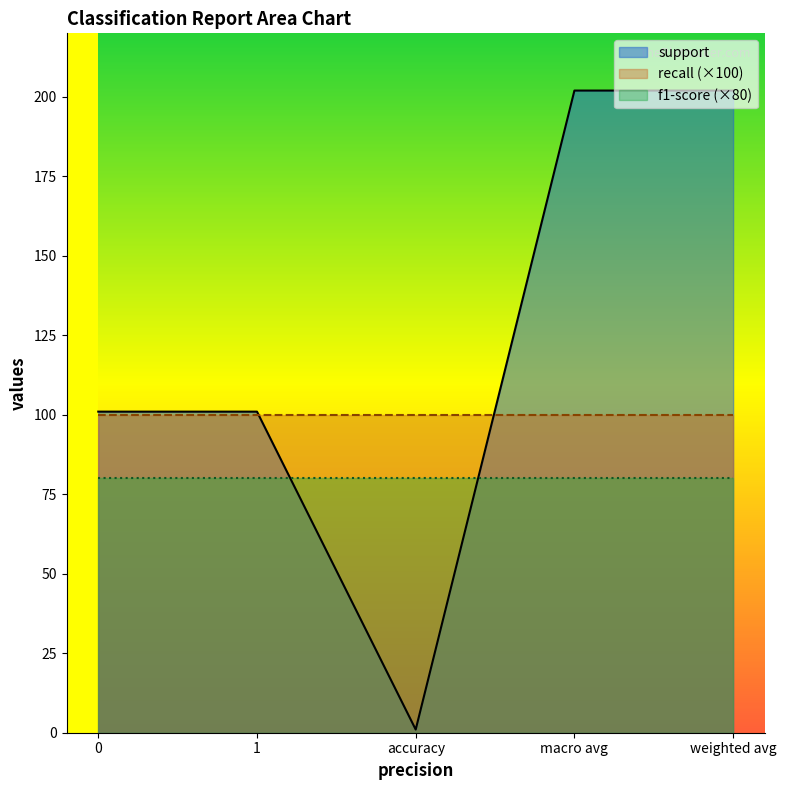

Is the value of recall at weighted avg greater than the value of f1-score at weighted avg?

No